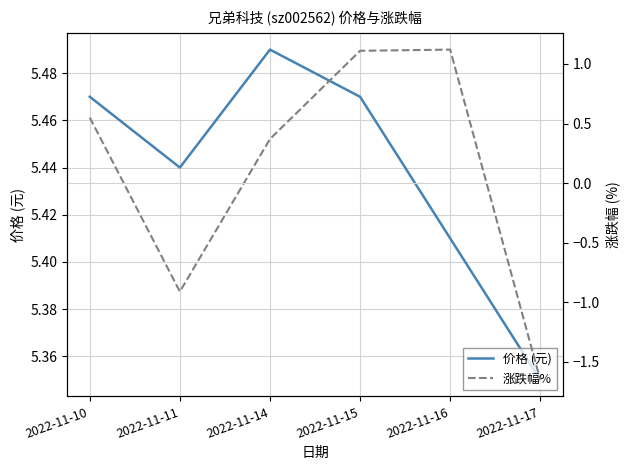

Which series has the widest spread of values?

涨跌幅%